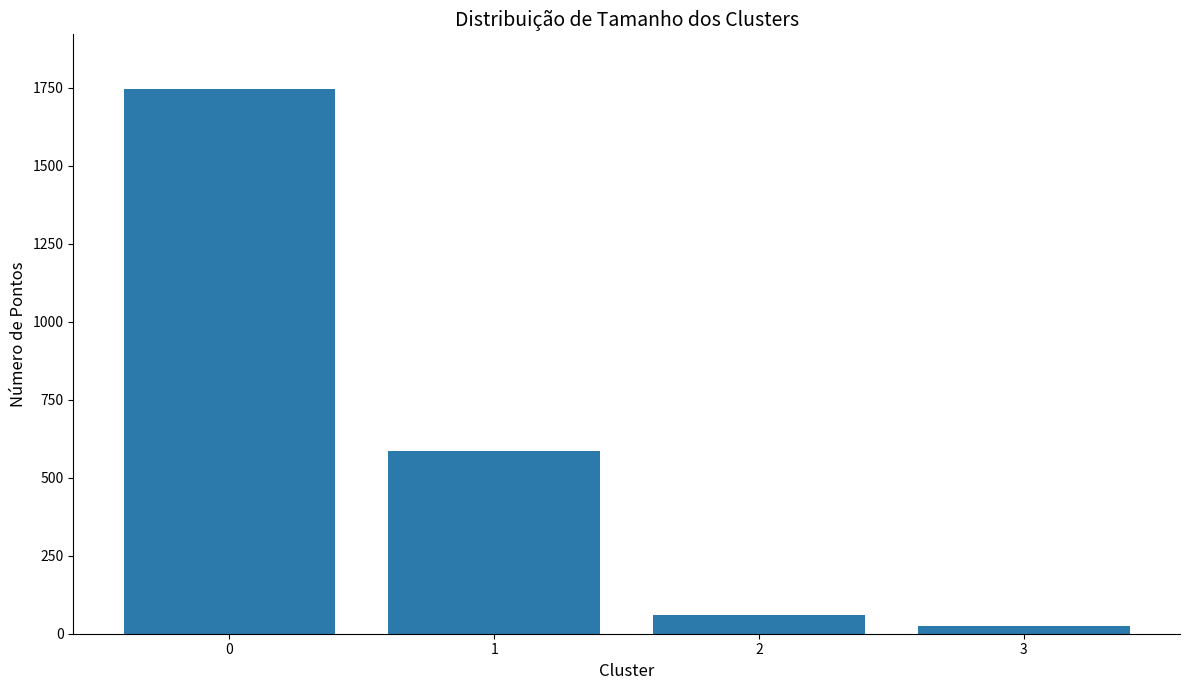

How many distinct data groups are displayed?

1